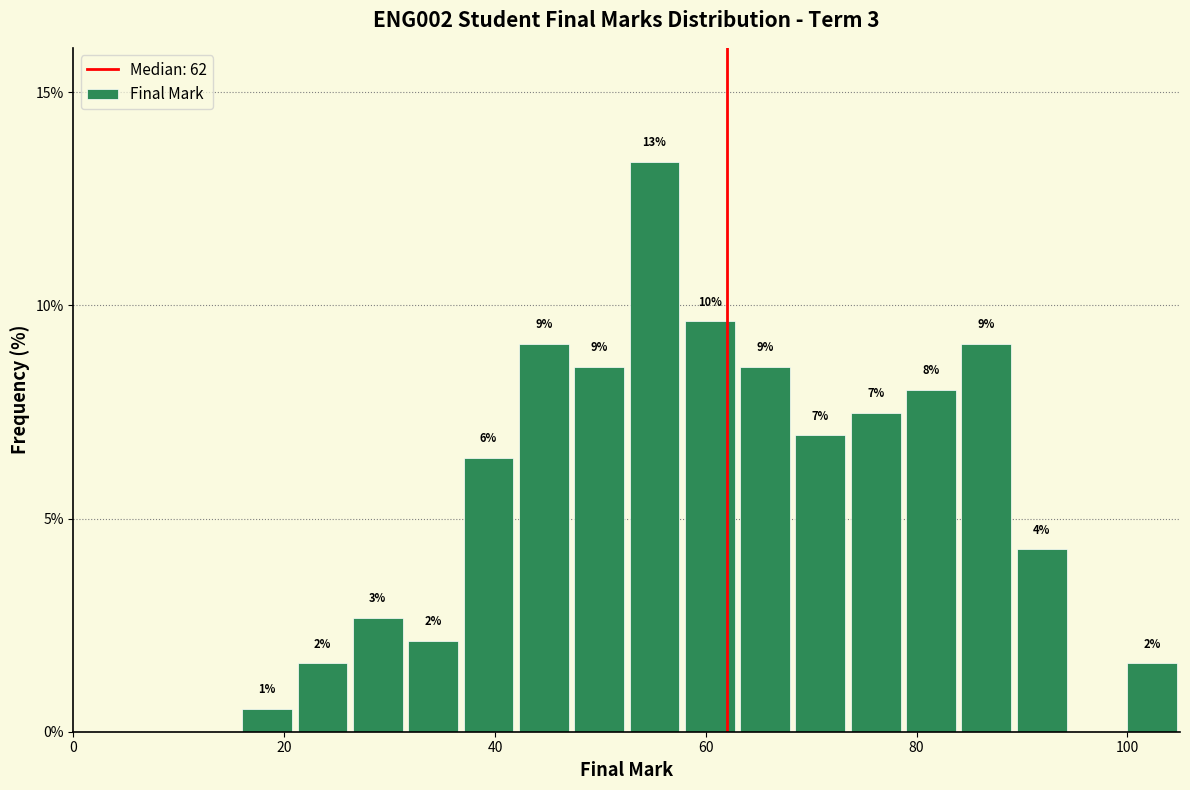

Around what value on the x-axis is the tallest bar? Give the approximate position of its centre, as read against the axis.

56